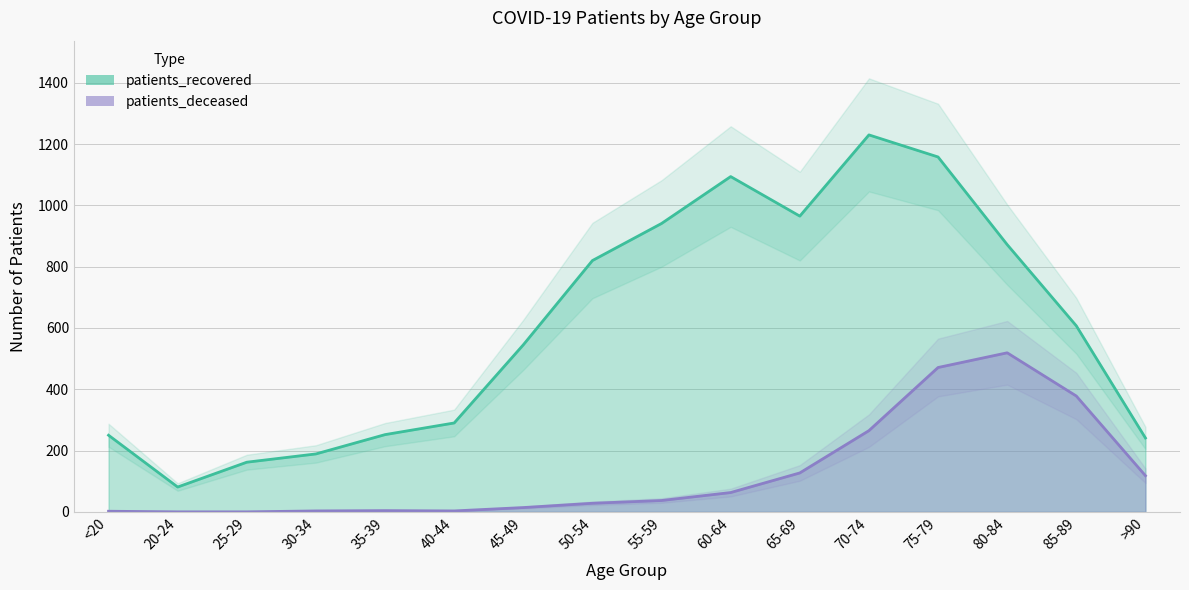

True or false: patients_deceased has a value of -260 at 20-24.

False